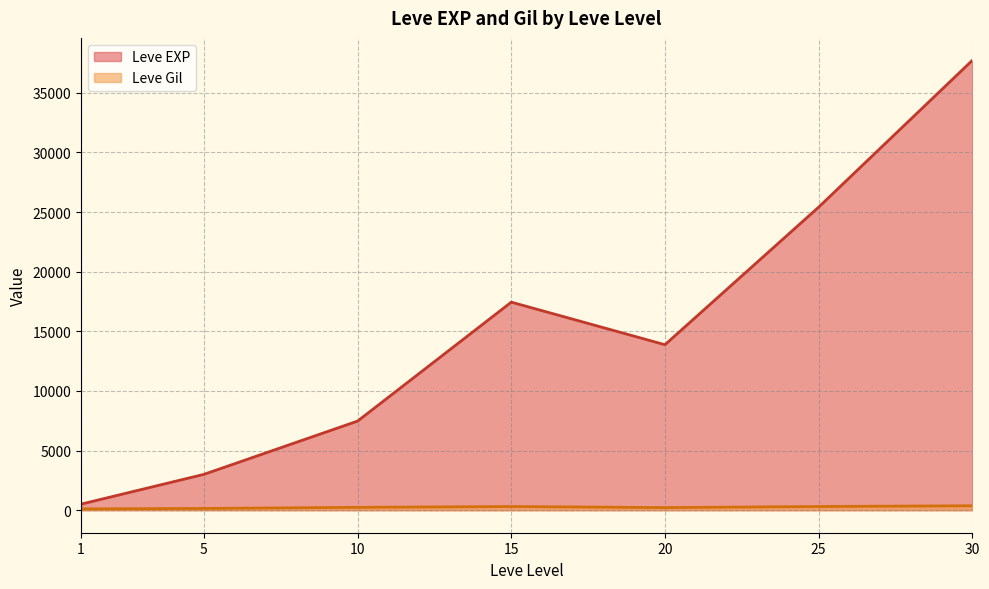

True or false: Leve EXP has more than 0 points higher than both neighbors.

True